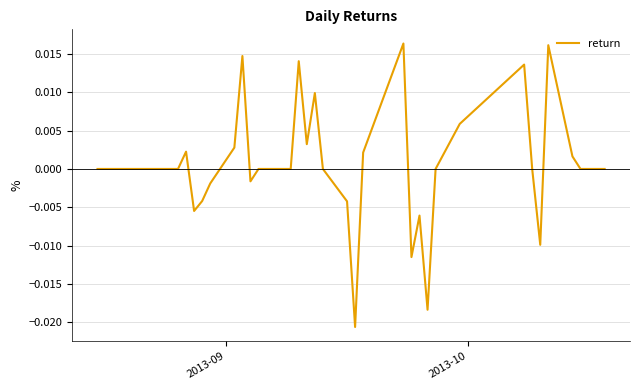

Does the chart display data point markers on the line(s)?

No